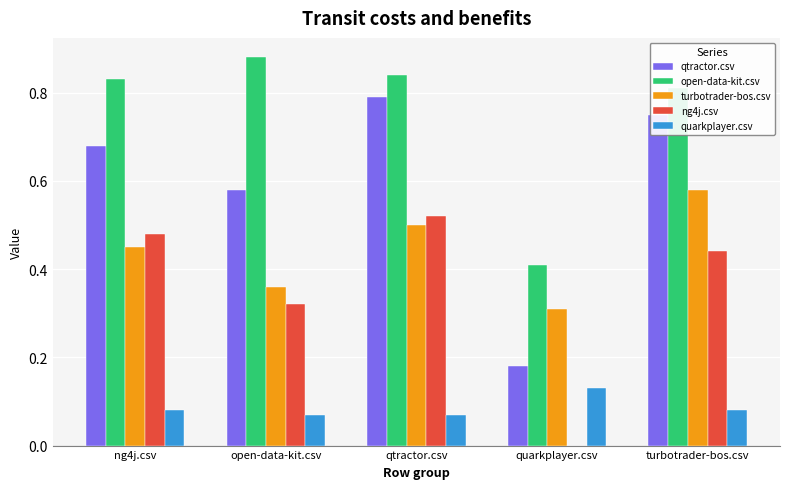

True or false: qtractor.csv has a value of 1.1 at turbotrader-bos.csv.

False